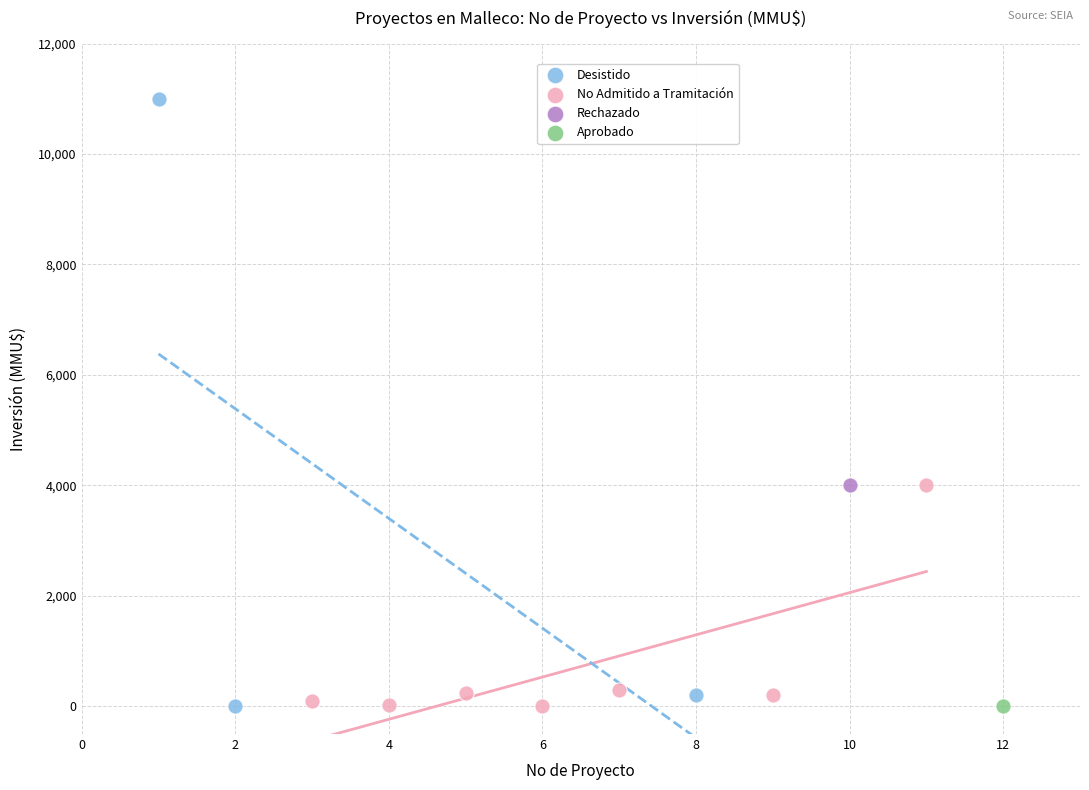

What are all the series names shown in the legend?

Desistido, No Admitido a Tramitación, Rechazado, Aprobado